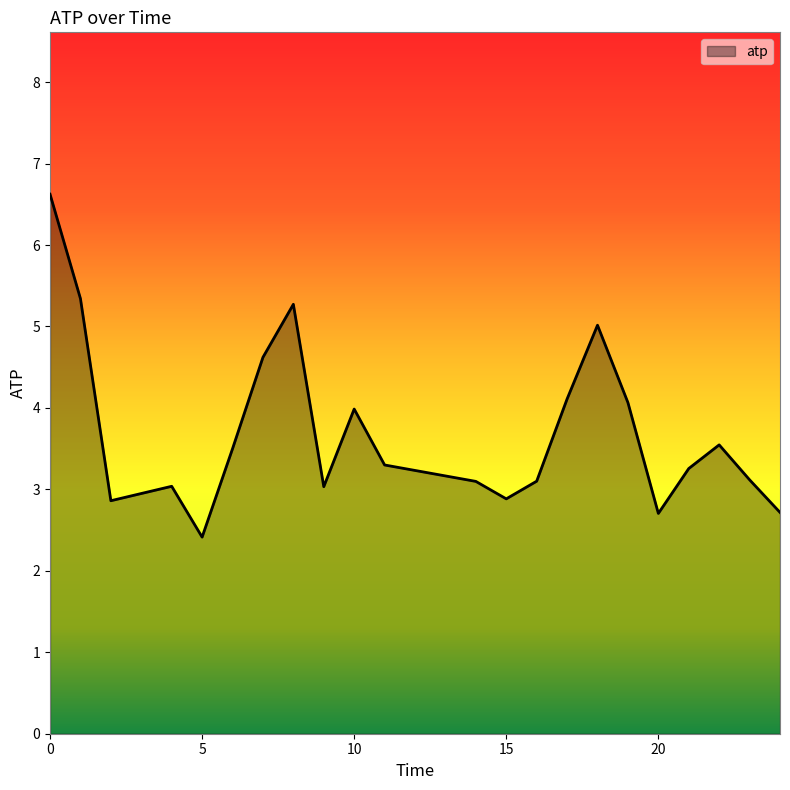

What is the difference between the maximum and minimum values?

4.2